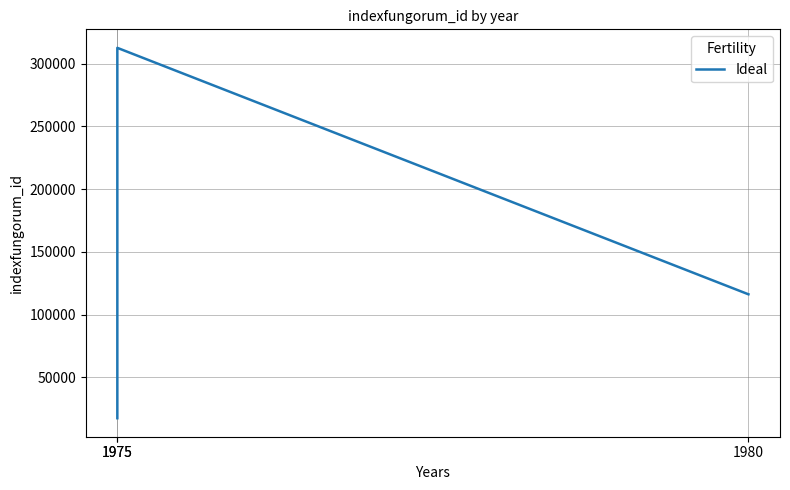

What is the difference between the maximum and minimum values?

295116